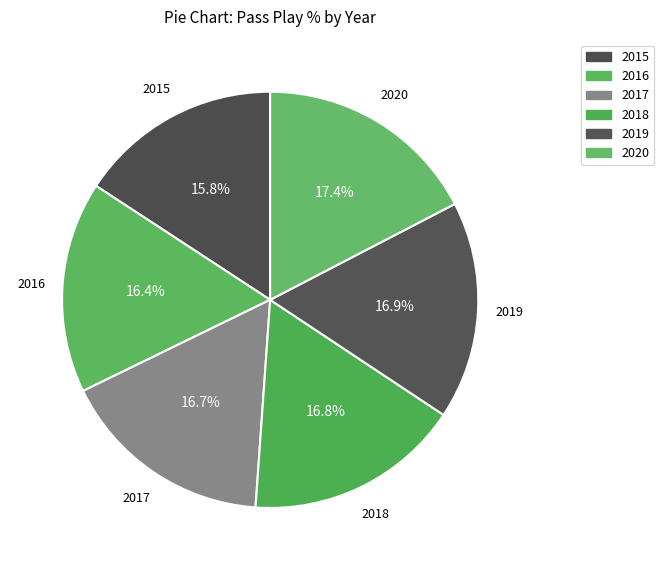

Does 2018 represent more than half of the total?

No